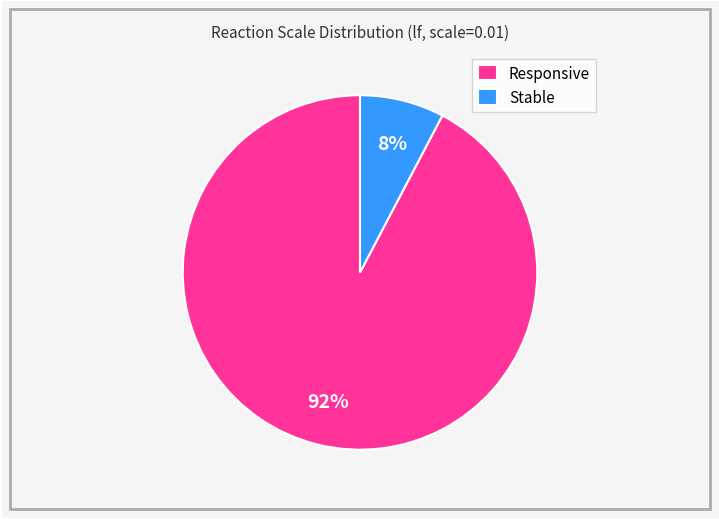

Is there a majority slice in this chart?

Yes